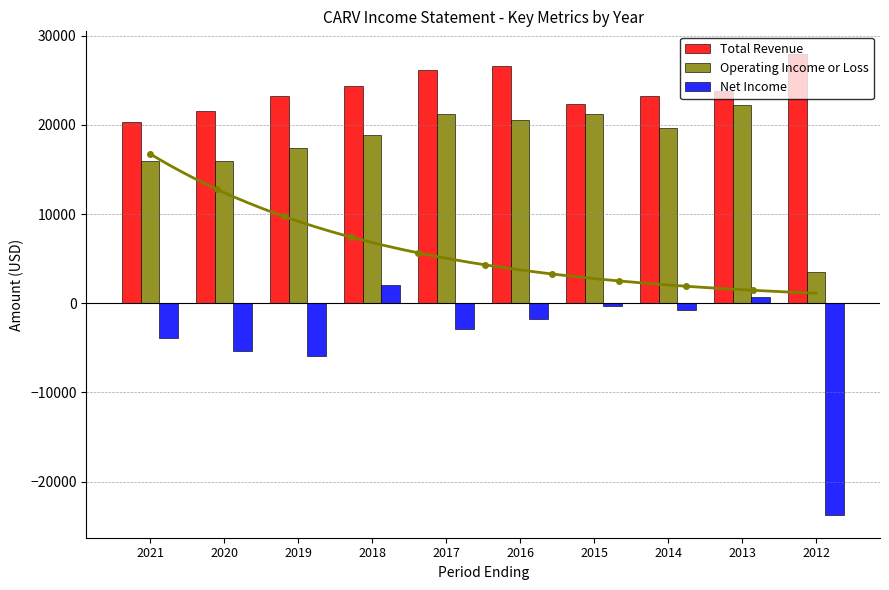

Rank the series by their average value, from highest to lowest.

Total Revenue, Operating Income or Loss, Net Income